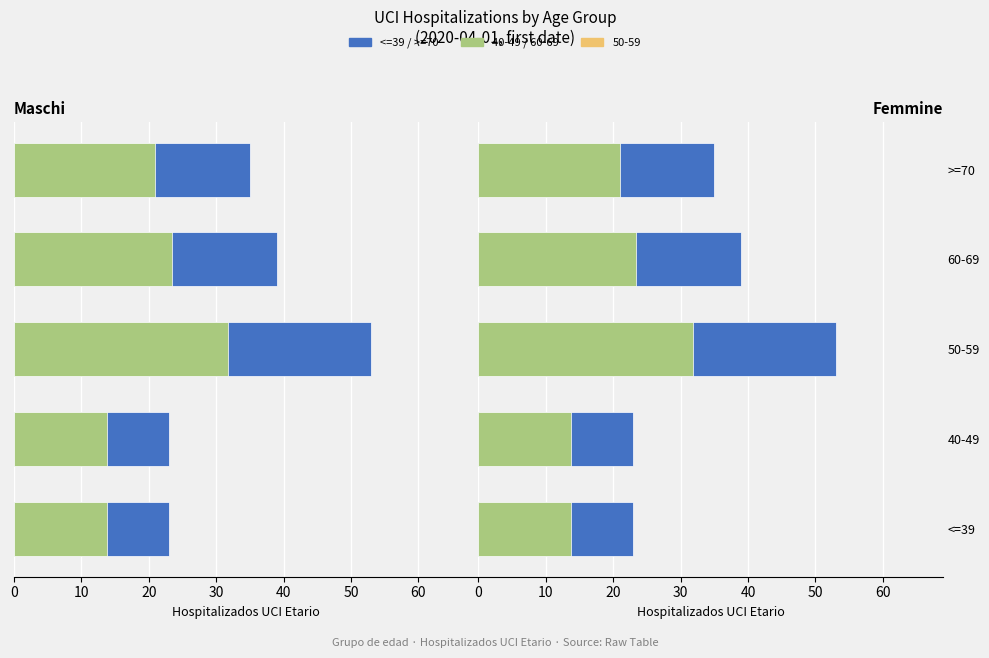

Does the chart contain any negative values?

No